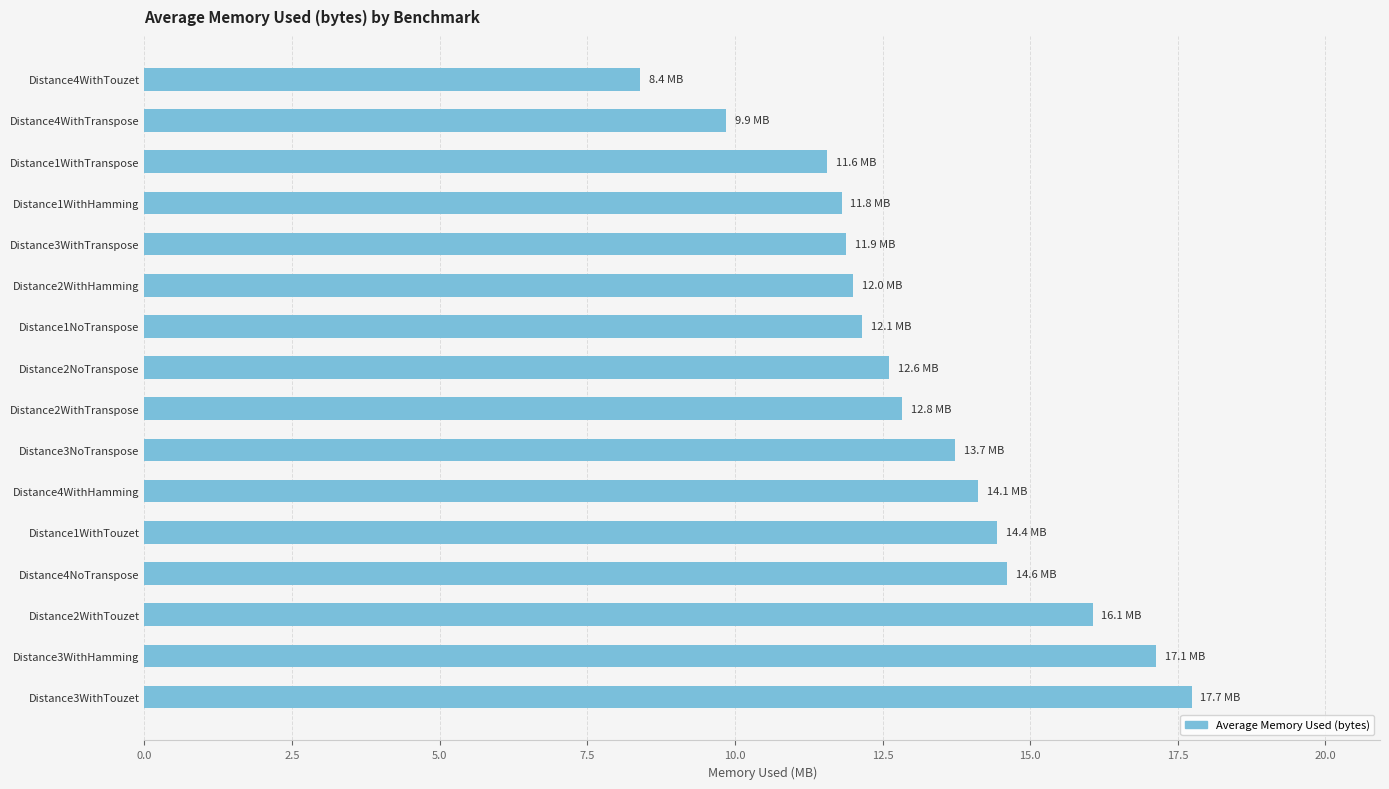

At which category does the chart reach its minimum across all series?

Distance4WithTouzet